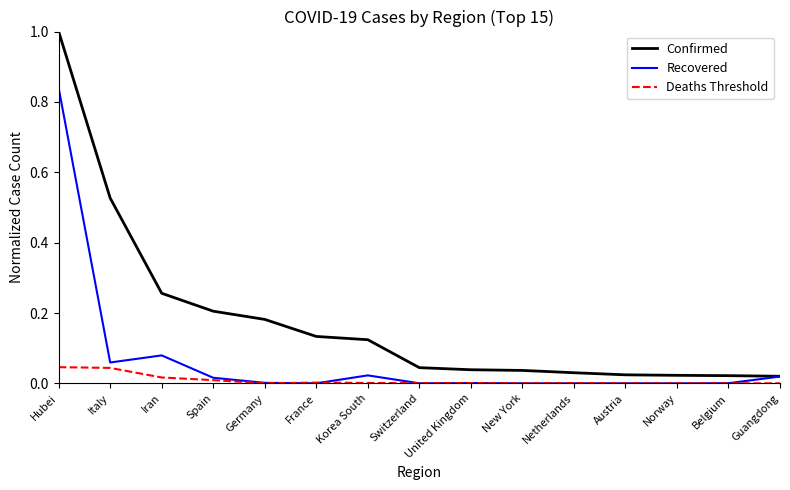

Where is the first local maximum for Recovered?

Iran